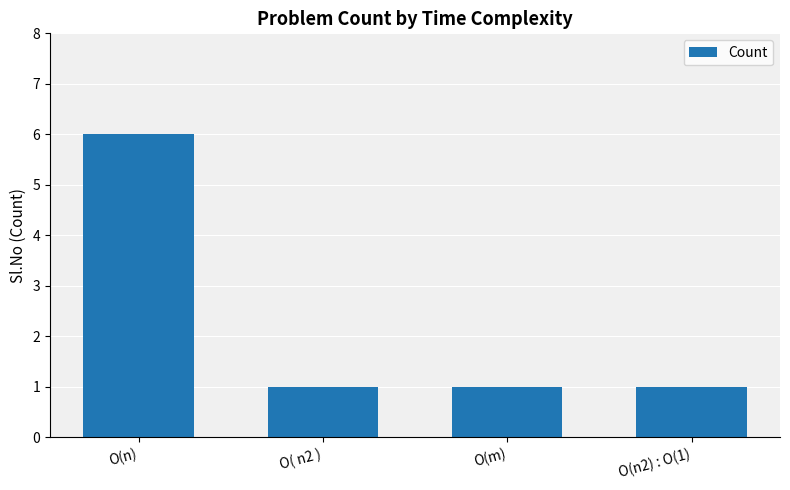

What is the minimum value shown in the chart?

1